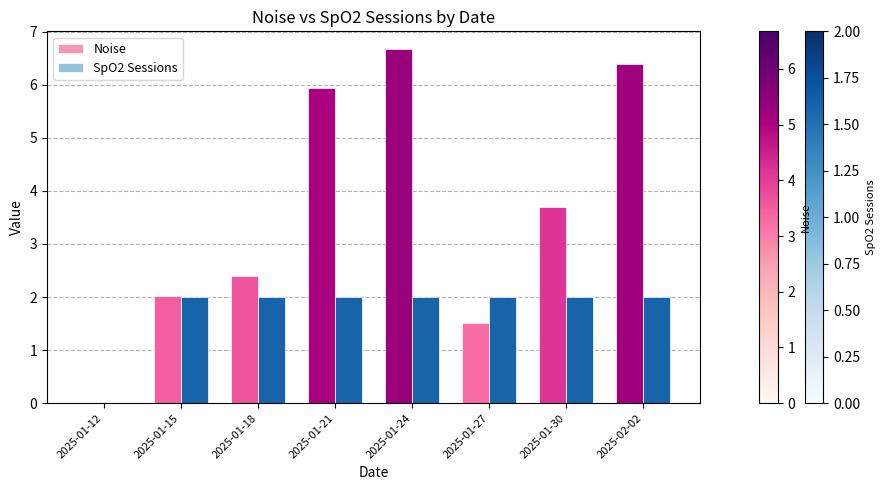

At which category does the chart reach its peak across all series?

2025-01-24